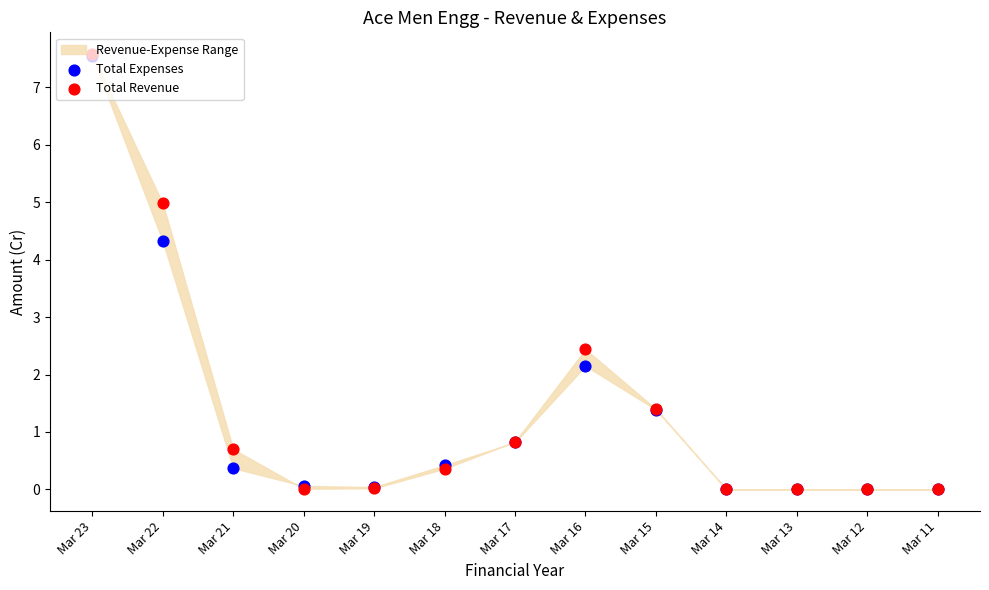

Which series contains the lowest Y value?

Total Expenses